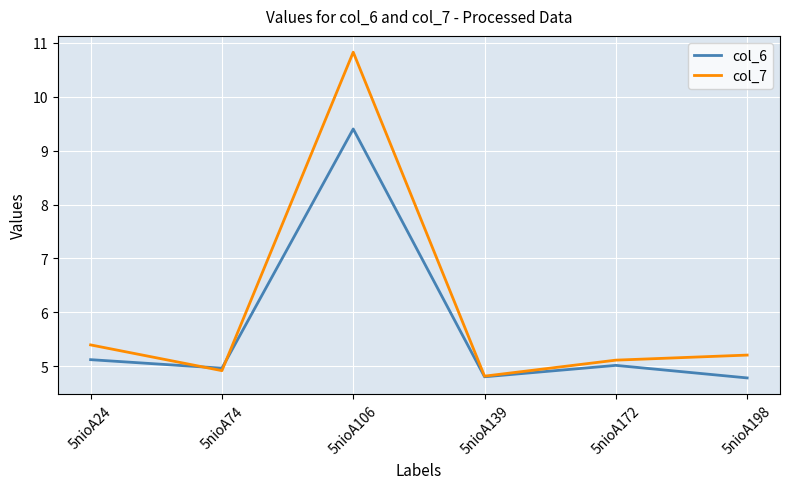

Rank the series by their average value, from highest to lowest.

col_7, col_6